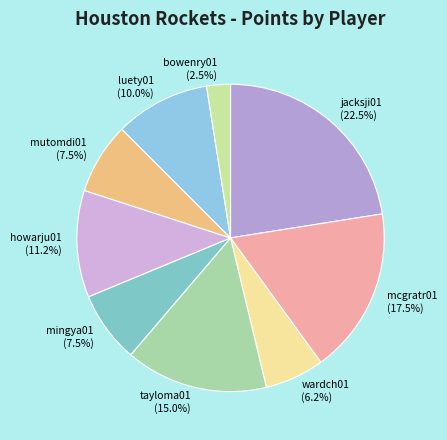

Is wardch01 the majority of the pie?

No